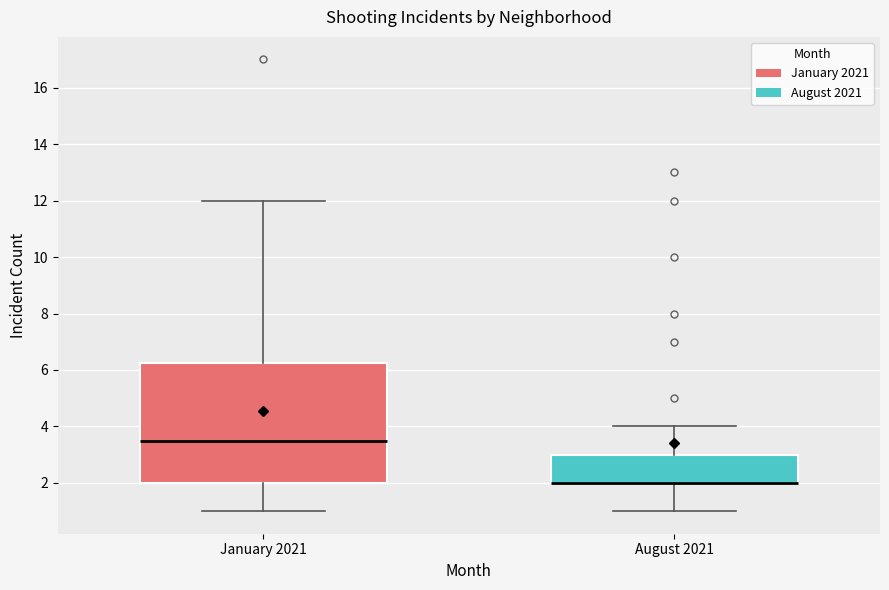

Reading left to right, read every box against the y-axis: the position of its median line, the range the box covers, and the ends of its whiskers. The values are not printed on the chart, so give them approximately, as read against the axis.

January 2021: median 3.6, box 2.0 to 6.2, whiskers 1.0 to 12.0
August 2021: median 2.0 (drawn on the box's lower edge), box 2.0 to 3.0, whiskers 1.0 to 4.0